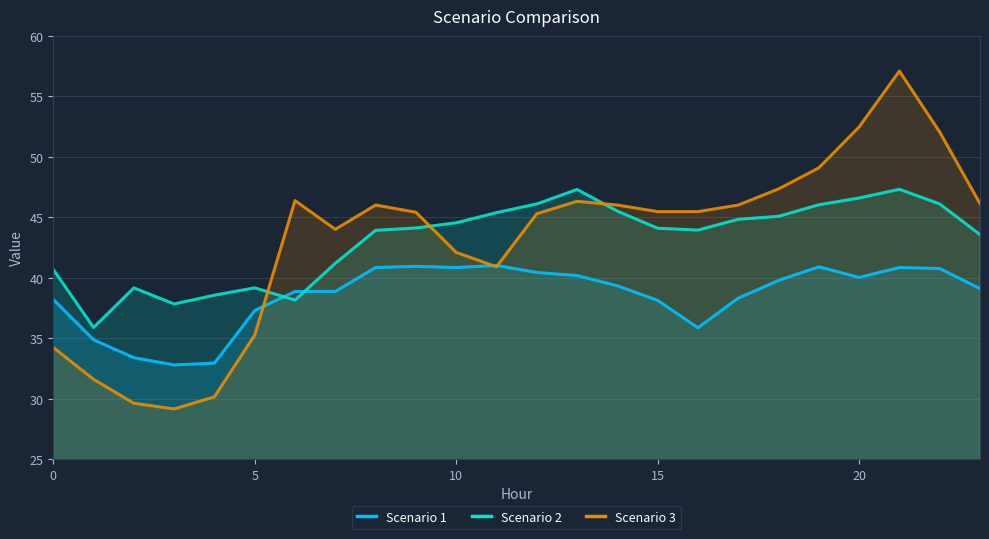

Where is the first local minimum for Scenario 1?

3